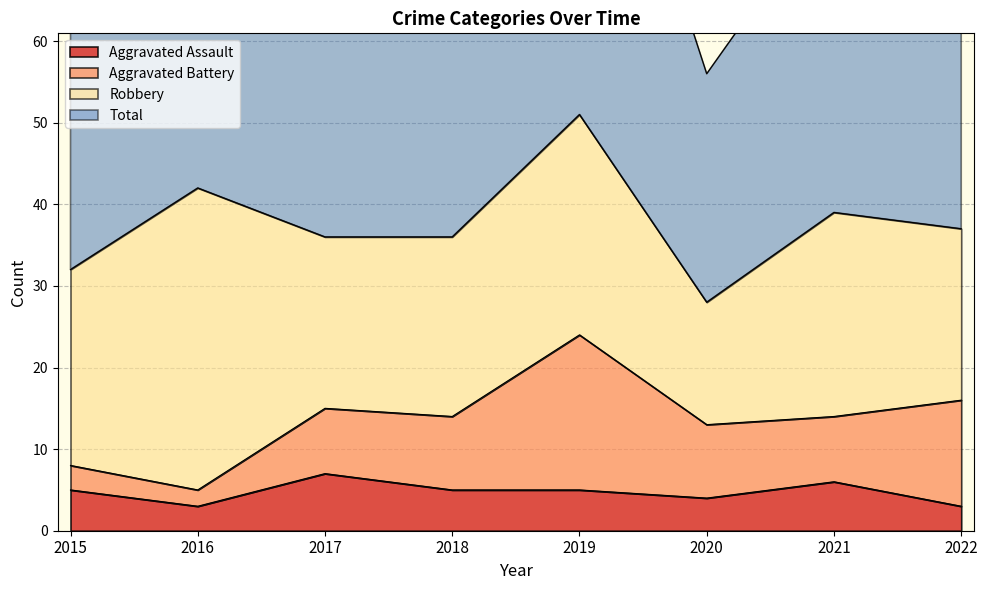

True or false: Aggravated Assault and Total cross at least once.

False